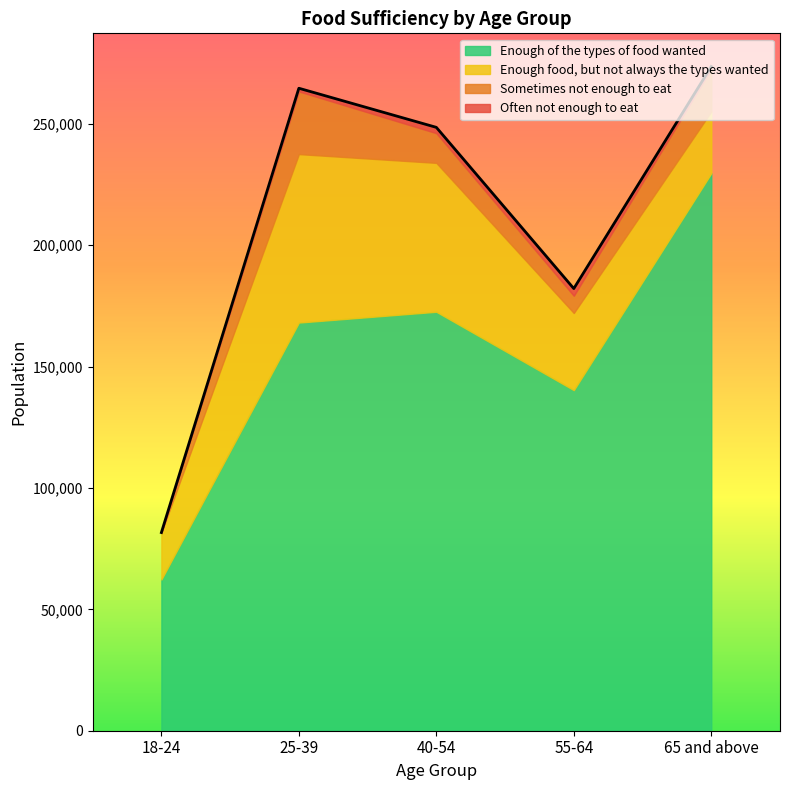

What is the sum of the Often not enough to eat values at 18-24 and 65 and above?

1051